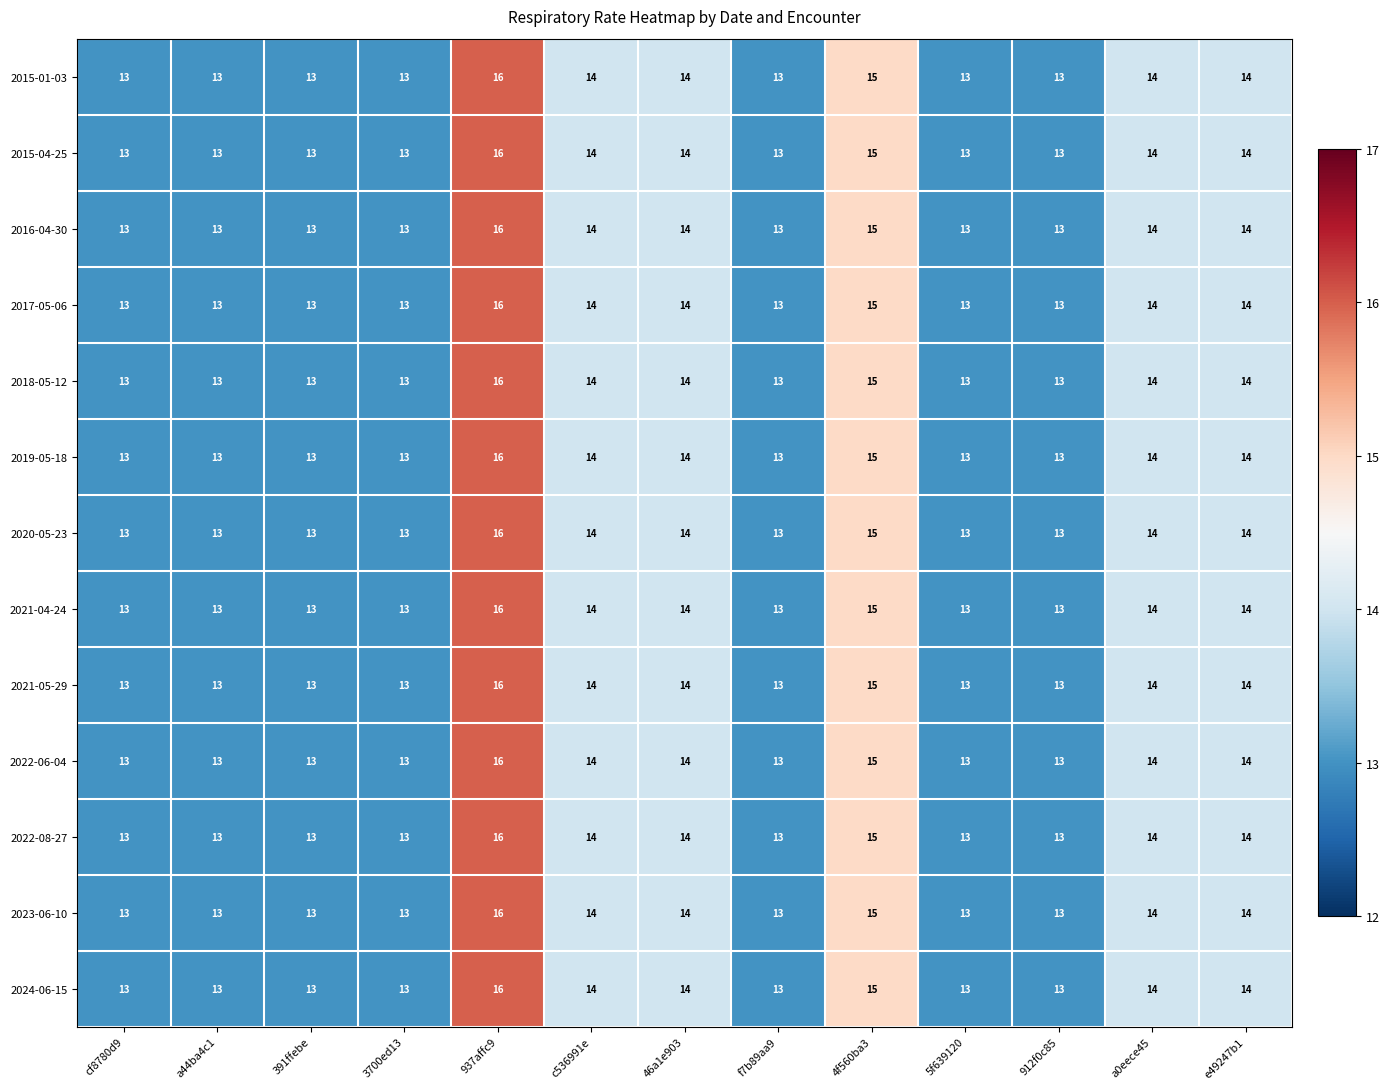

How many distinct data groups are displayed?

13